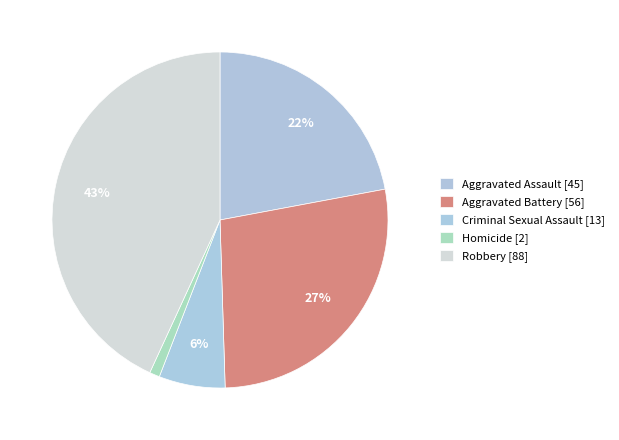

To the nearest percent, what is the difference between the largest and smallest slice percentages?

42%